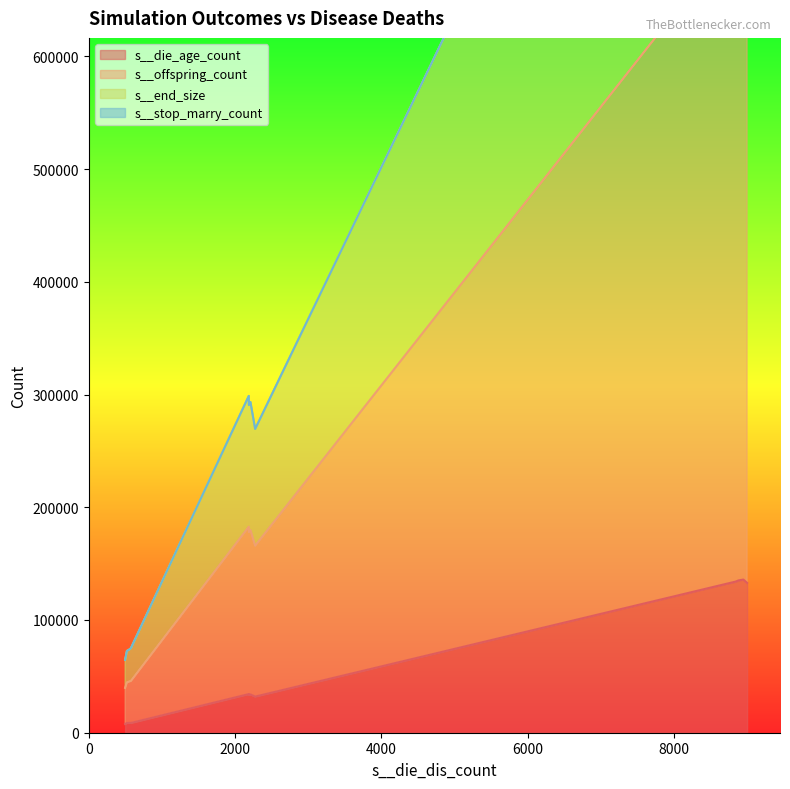

What is the maximum value shown in the chart?

1181131